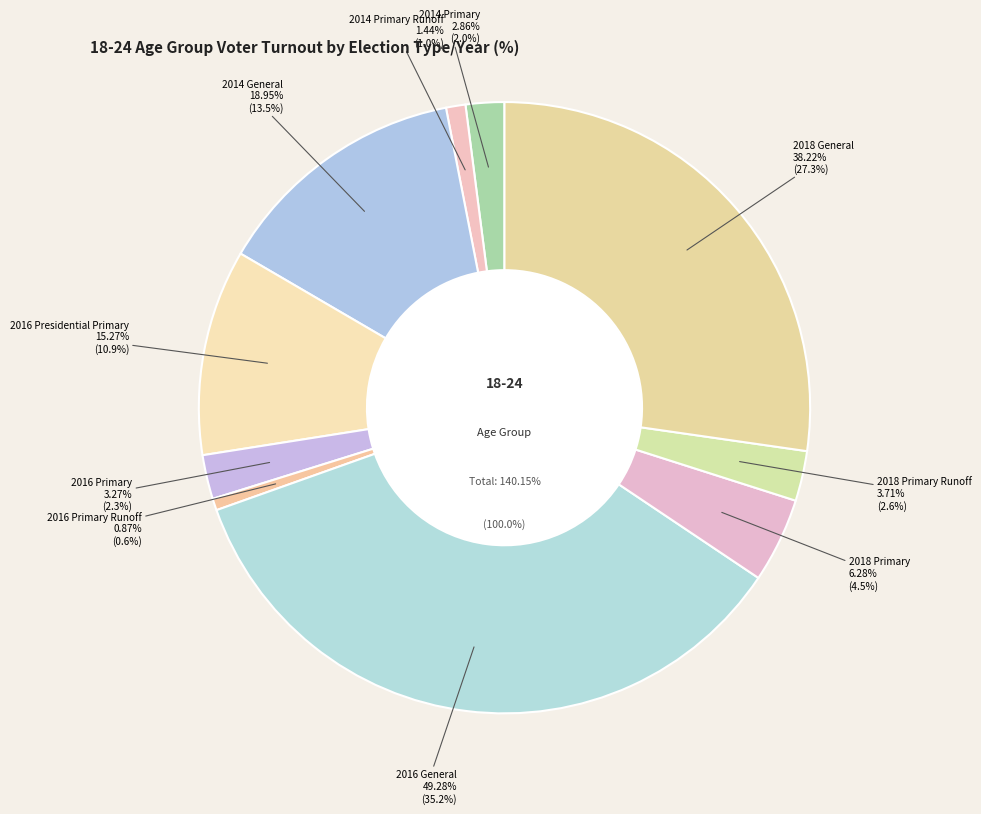

The 2016 Primary slice represents 13% of the pie. True or false?

False